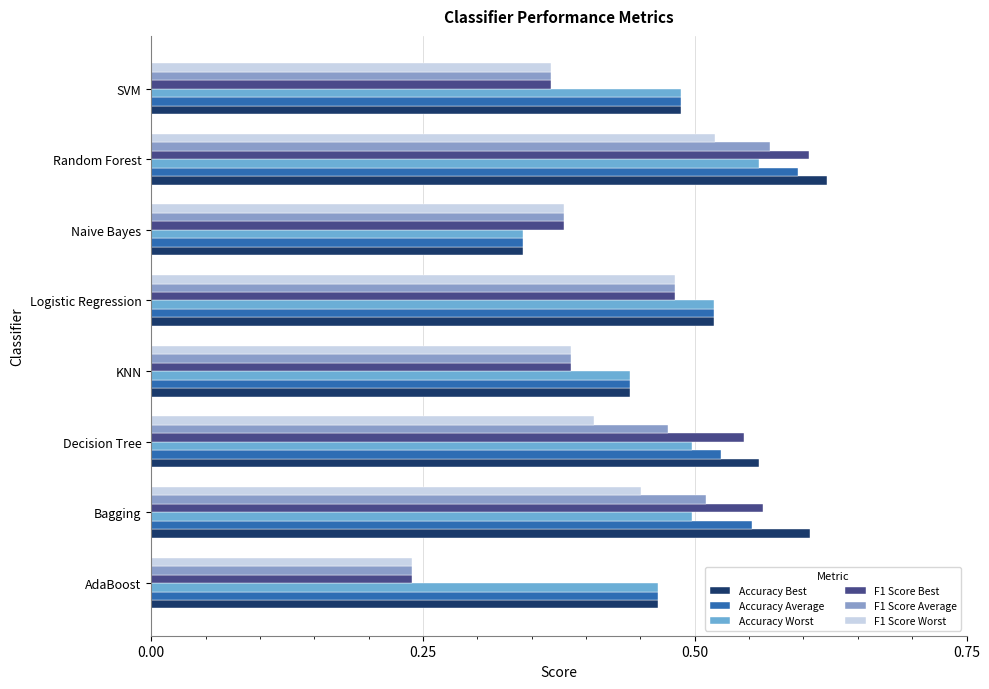

Count the number of categories in the chart.

8